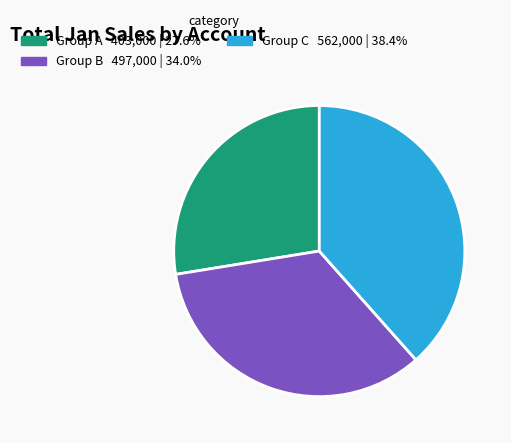

Is there any slice that represents more than half of the pie?

No